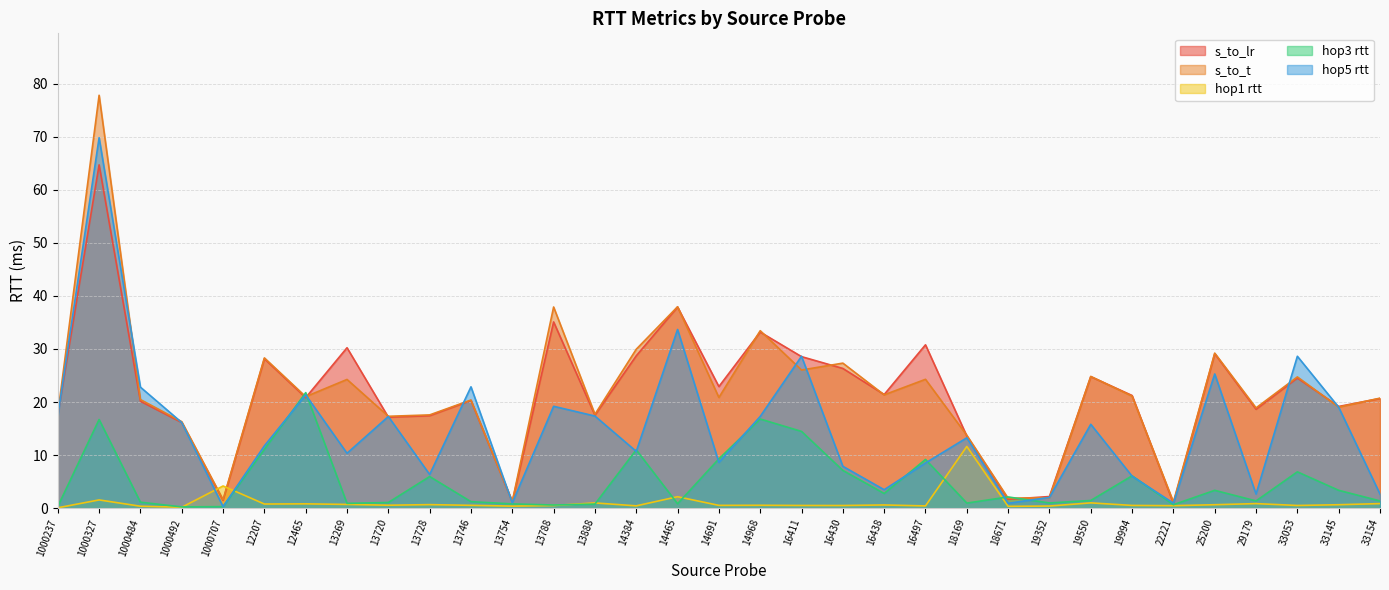

Between 13269 and 19994, which series saw the biggest shift?

s_to_lr